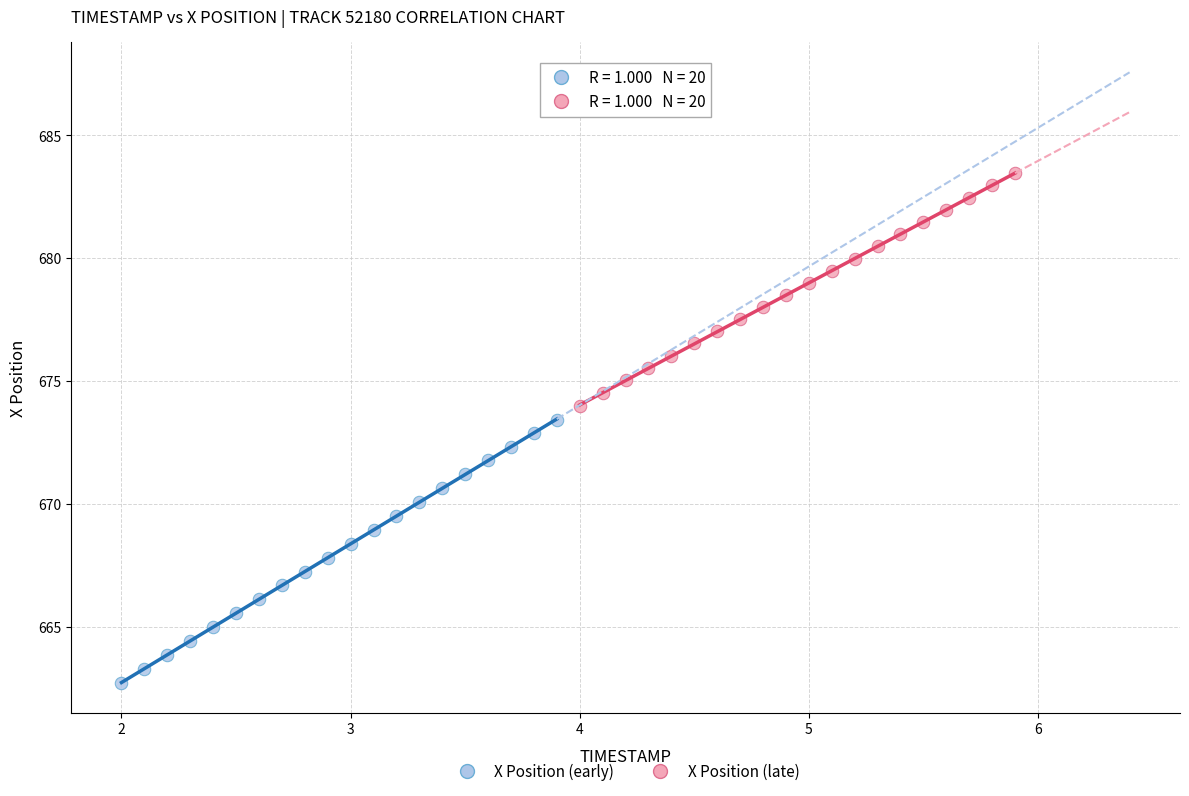

Which series contains the lowest Y value?

X Position (early)